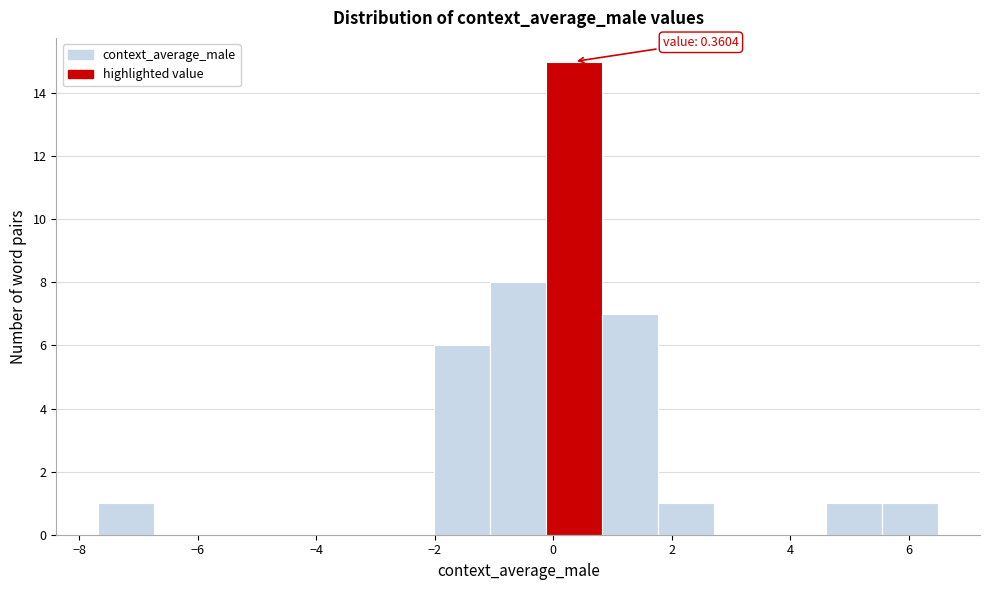

Which range on the x-axis has the tallest bar?

-0.2 to 0.8